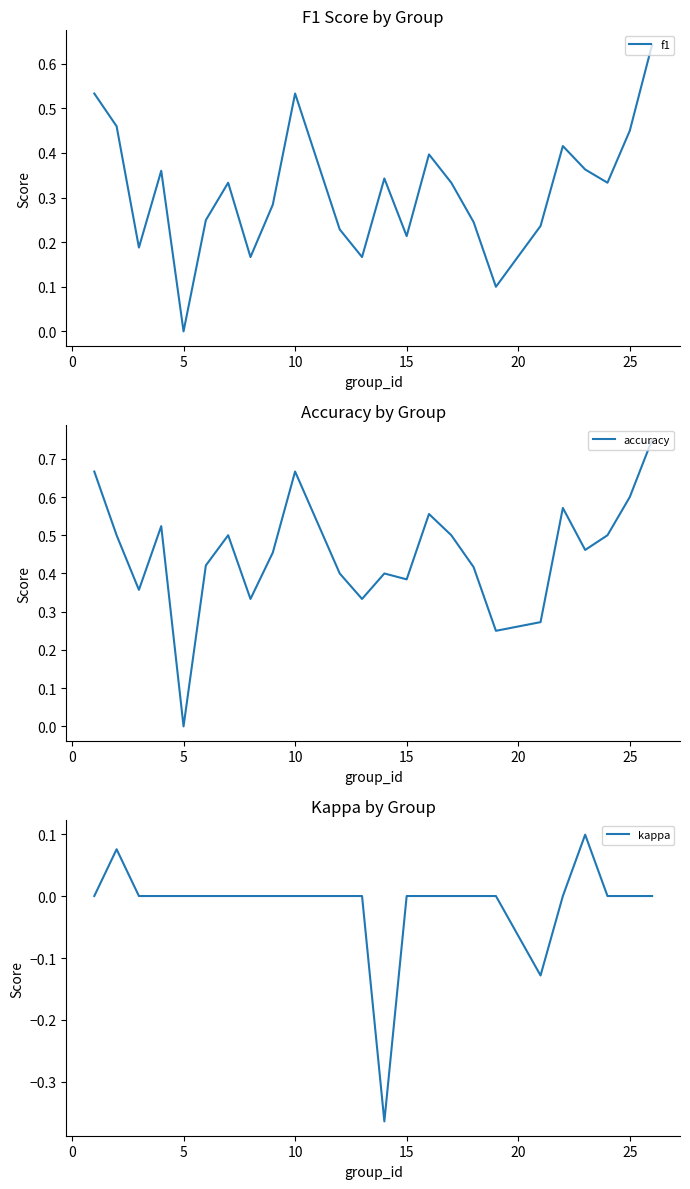

Does the chart have visible grid lines?

No